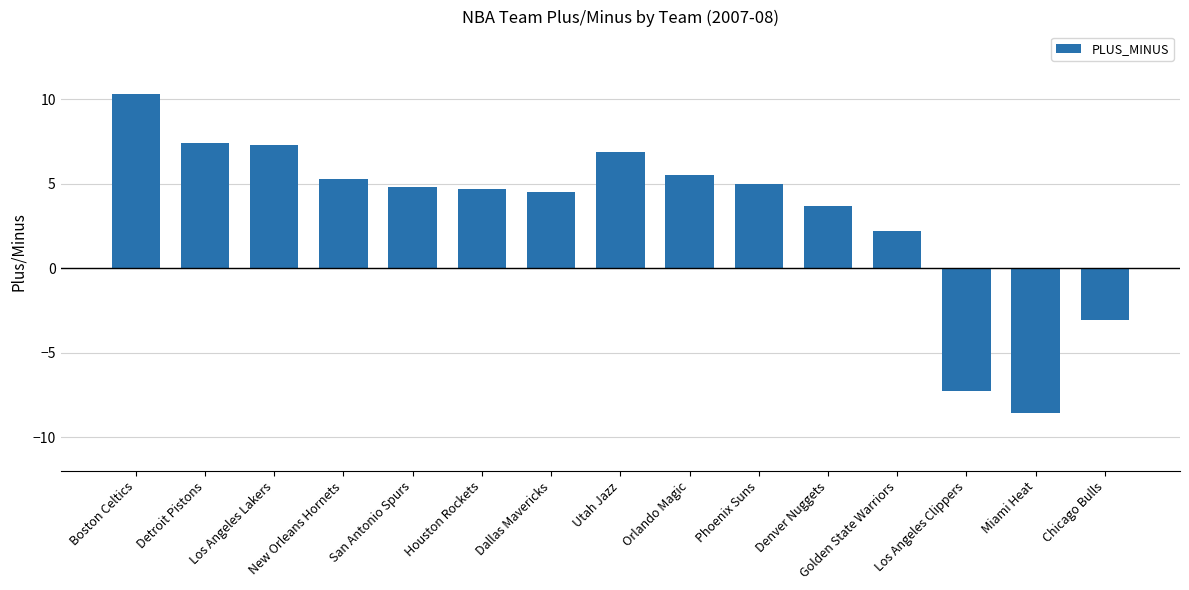

What is the approximate value at Orlando Magic?

5.5